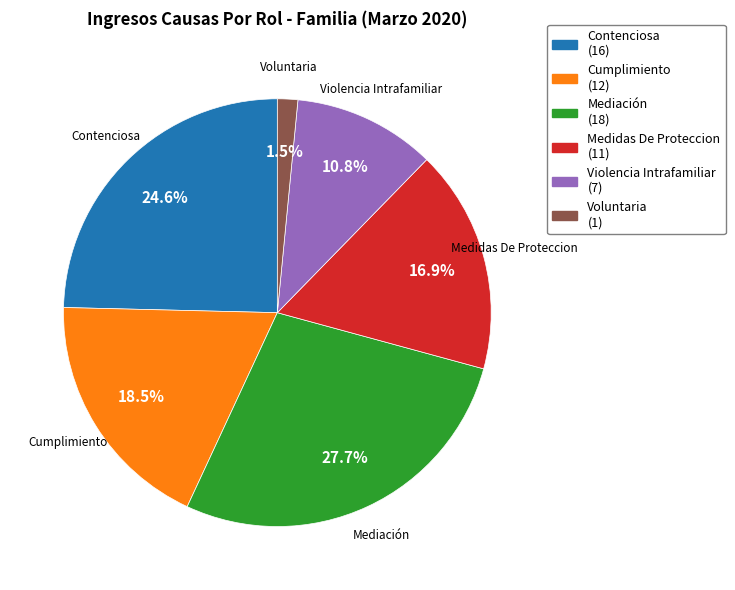

Does any single category account for the majority?

No